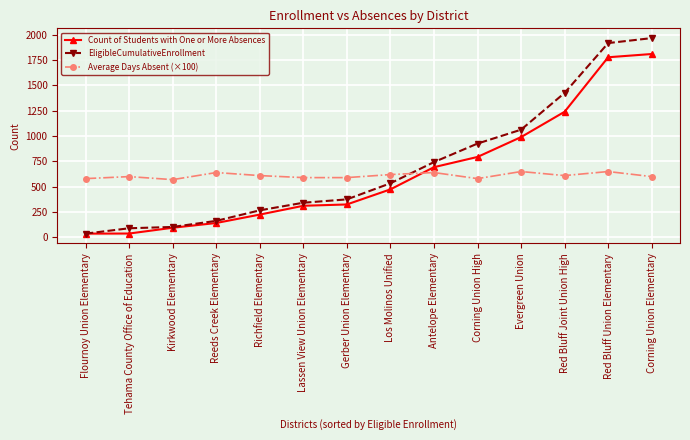

List the series in order of their peak value, highest first.

EligibleCumulativeEnrollment, Count of Students with One or More Absences, Average Days Absent (×100)